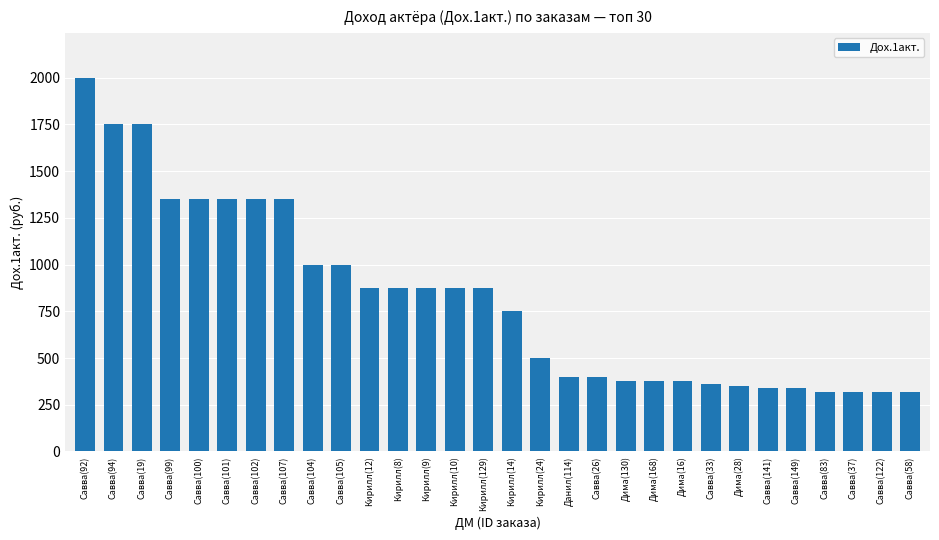

True or false: the data shows 2000 at Савва(92).

True